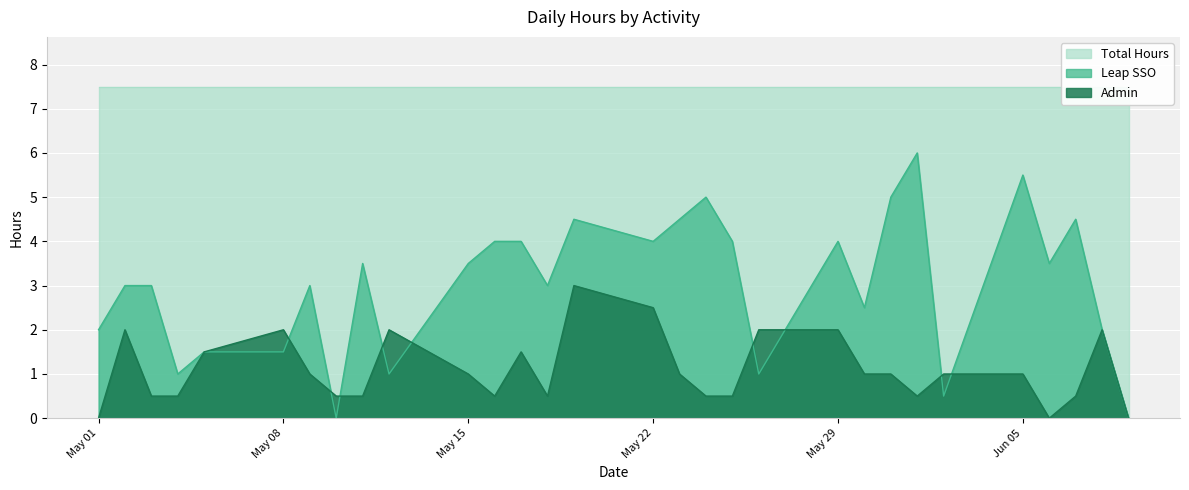

Where is the first local minimum for Admin?

2023-05-16